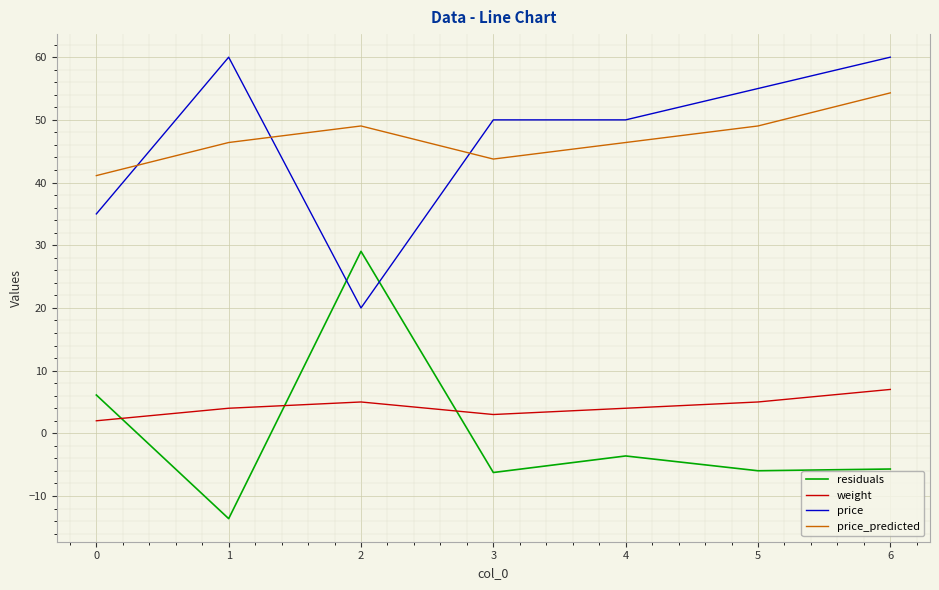

What is the sum of the price_predicted values at 2 and 5?

98.1